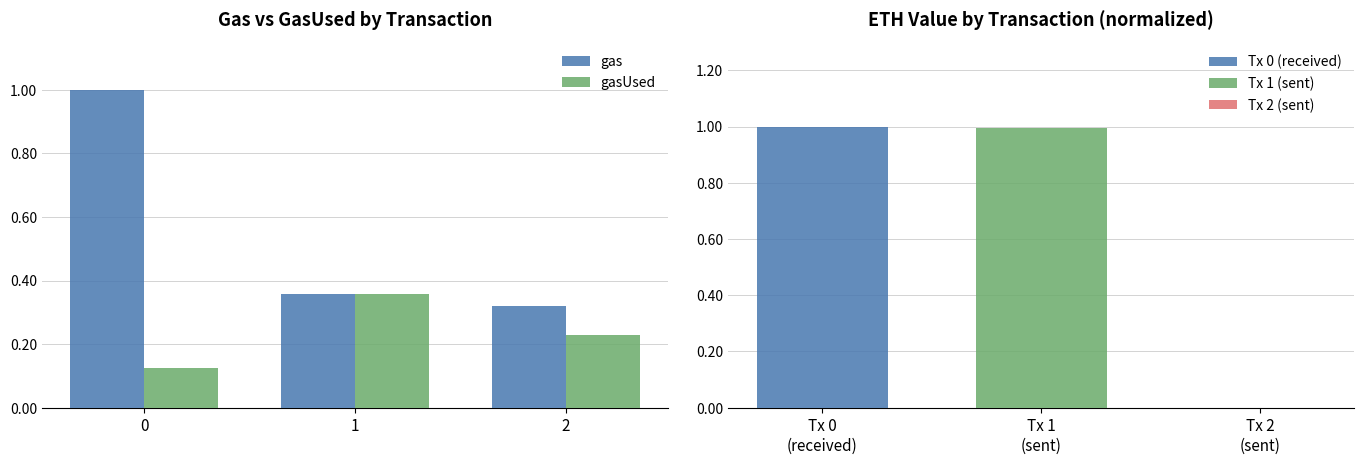

Does the chart contain any negative values?

No